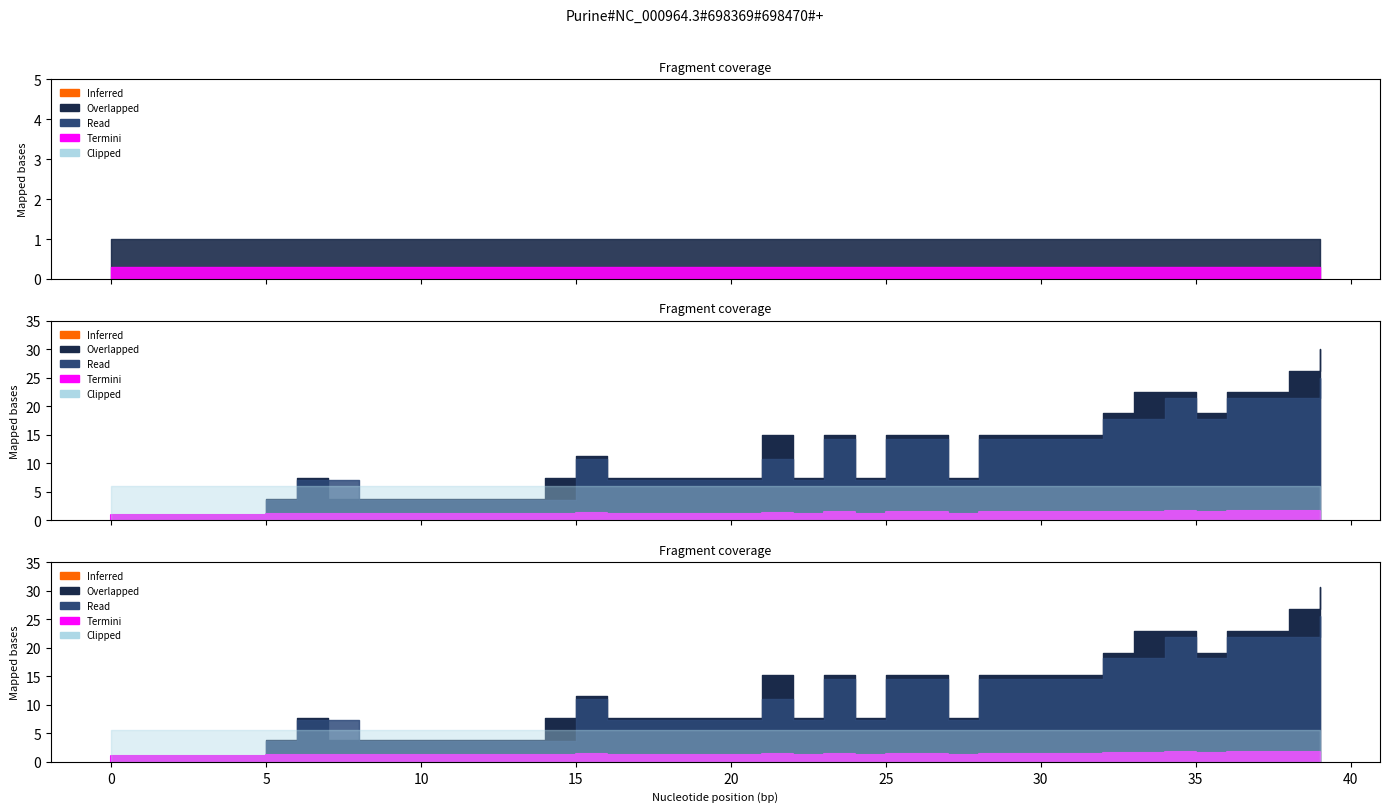

True or false: high and low_check cross at least once.

False